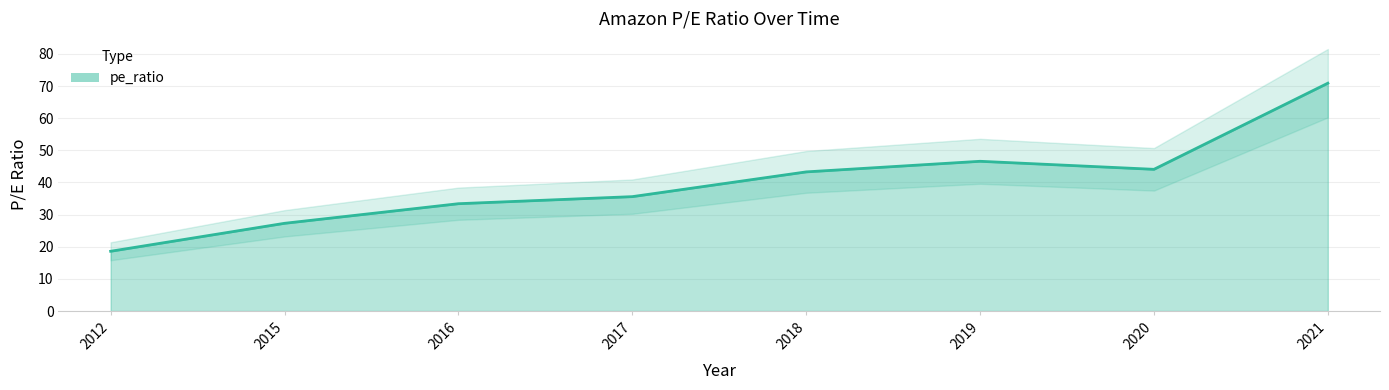

How many interior local peaks (higher than both neighbors) does the data have?

1